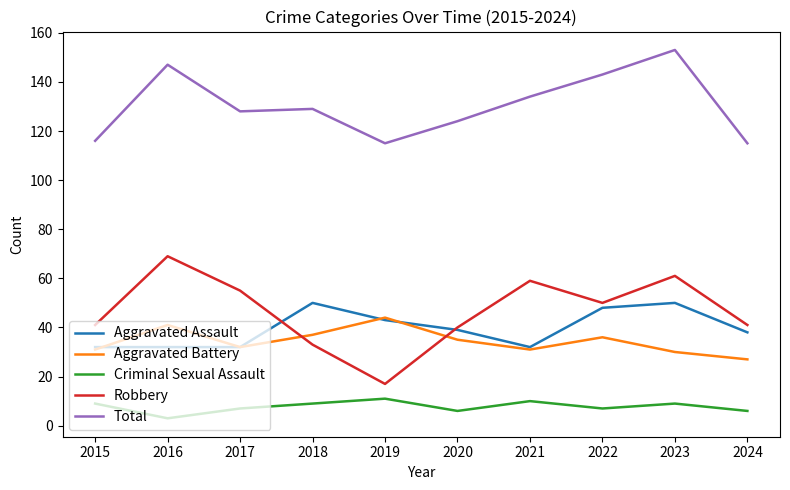

True or false: Aggravated Battery has a value of 18 at 2021.

False